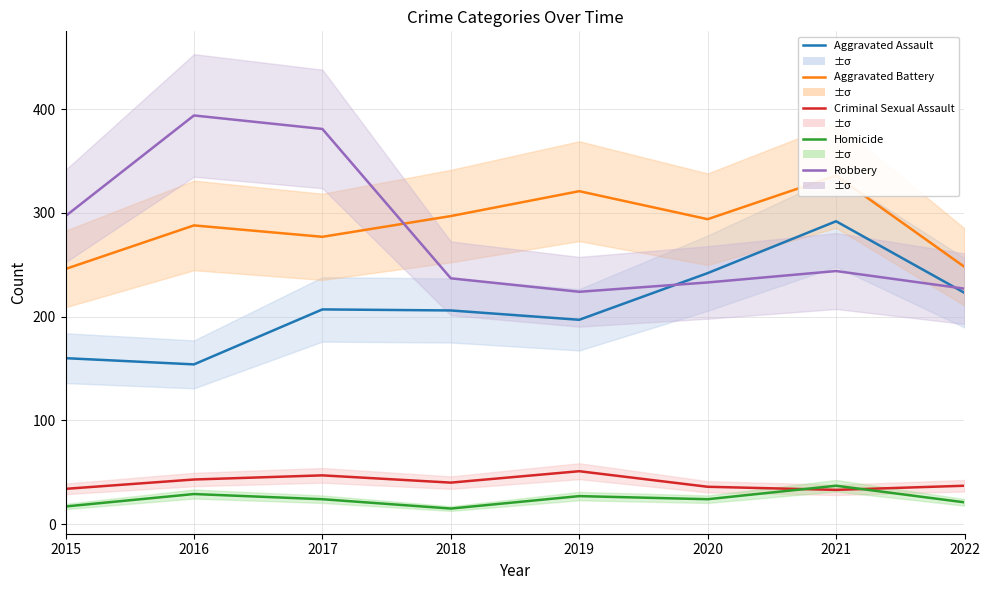

What is the greatest value displayed?

394